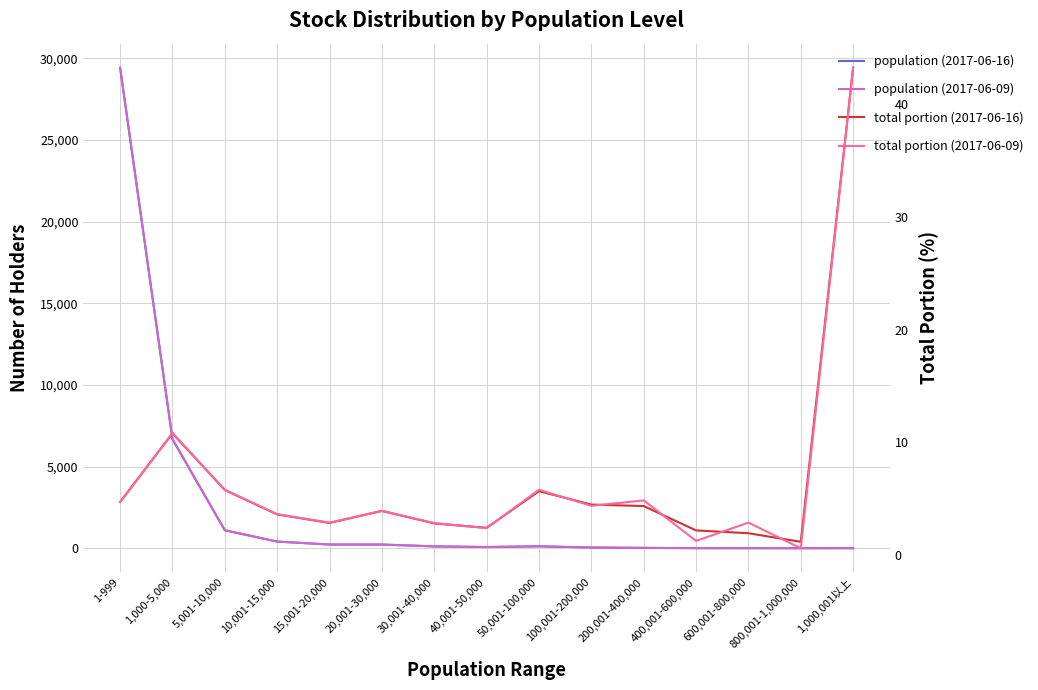

What are all the series names shown in the legend?

population (2017-06-16), population (2017-06-09), total portion (2017-06-16), total portion (2017-06-09)